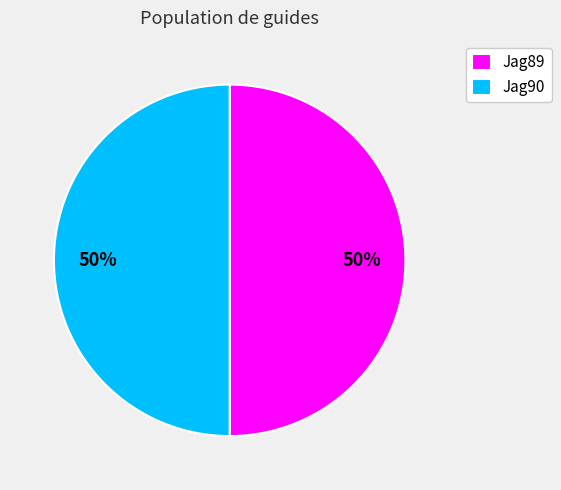

Is it true that Jag89 is 43% of the pie?

False